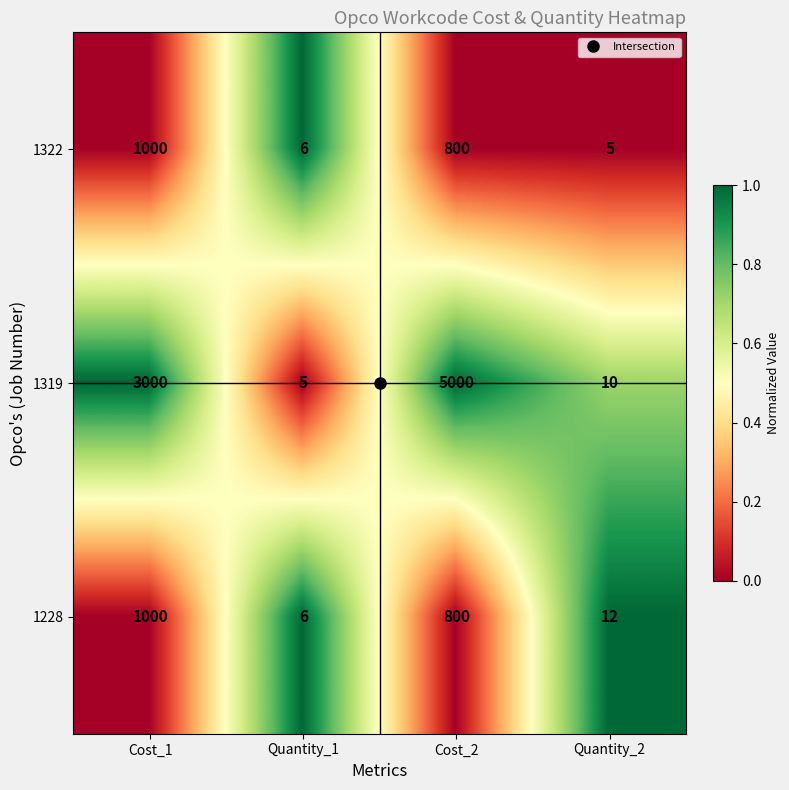

What is the spread (max minus min) of values at Quantity_2?

7